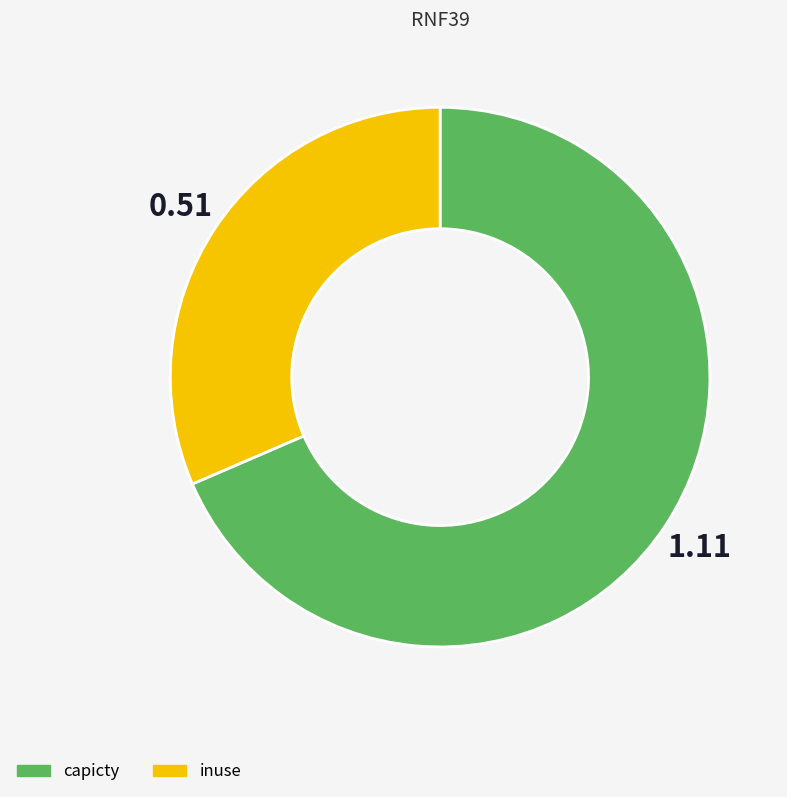

Does capicty account for over 50% of the chart?

Yes